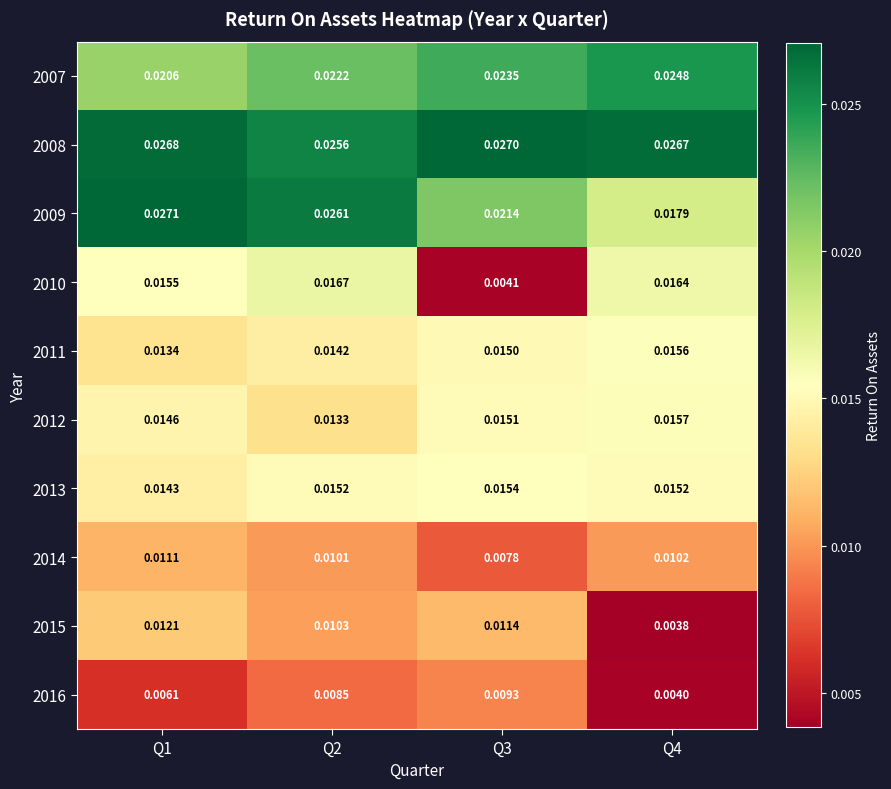

What is the total value across all series at Q4?

0.2